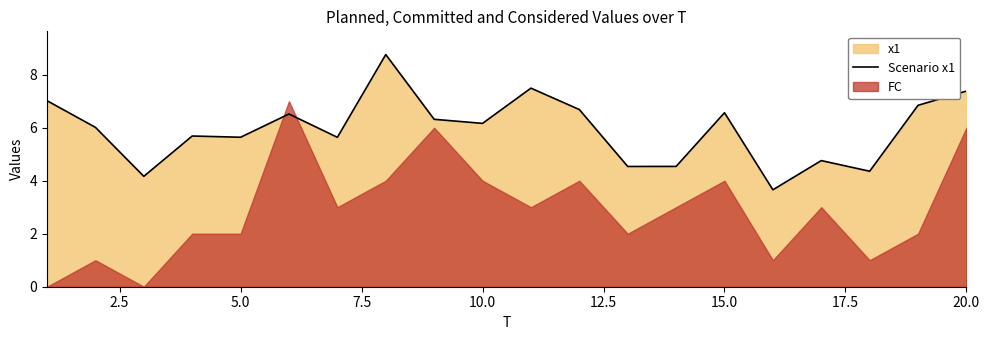

True or false: Scenario x1 has a value of 6.2 at 10.0.

True